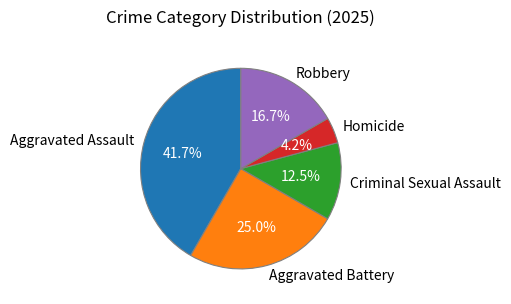

To the nearest percent, what is the difference between the Homicide and Aggravated Battery slice percentages?

21%